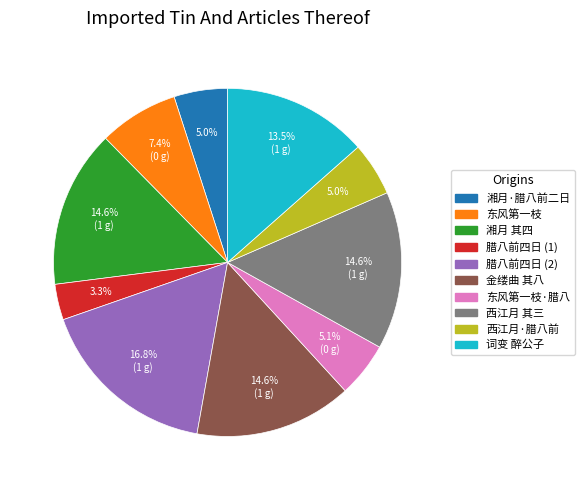

Between 金缕曲 其八 and 湘月·腊八前二日, which is larger?

金缕曲 其八